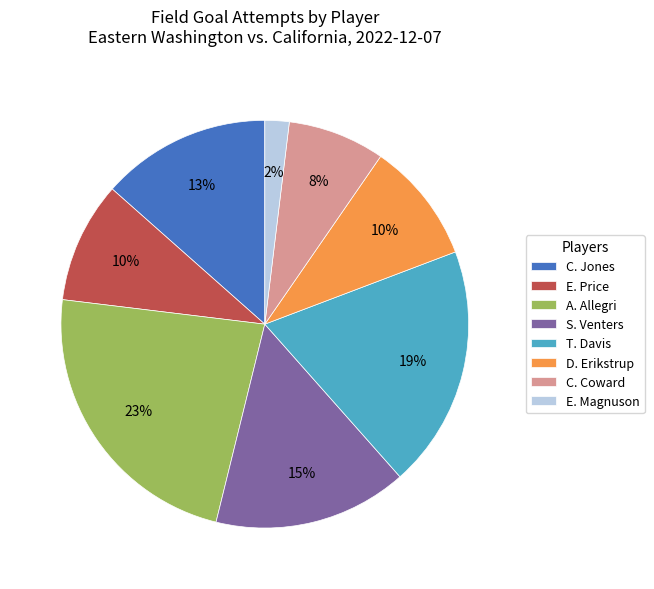

Count the number of slices in the pie.

8